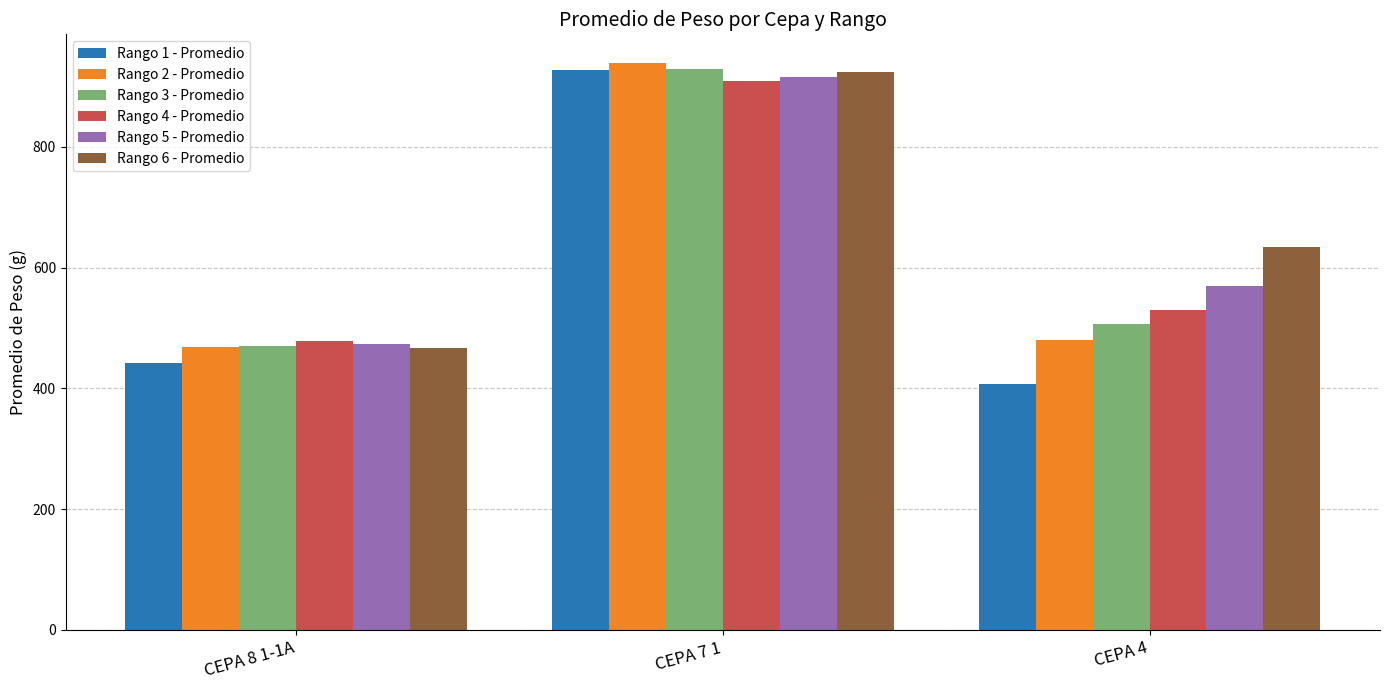

What is the value of the Rango 6 - Promedio bar at the 3rd from the left?

634.0